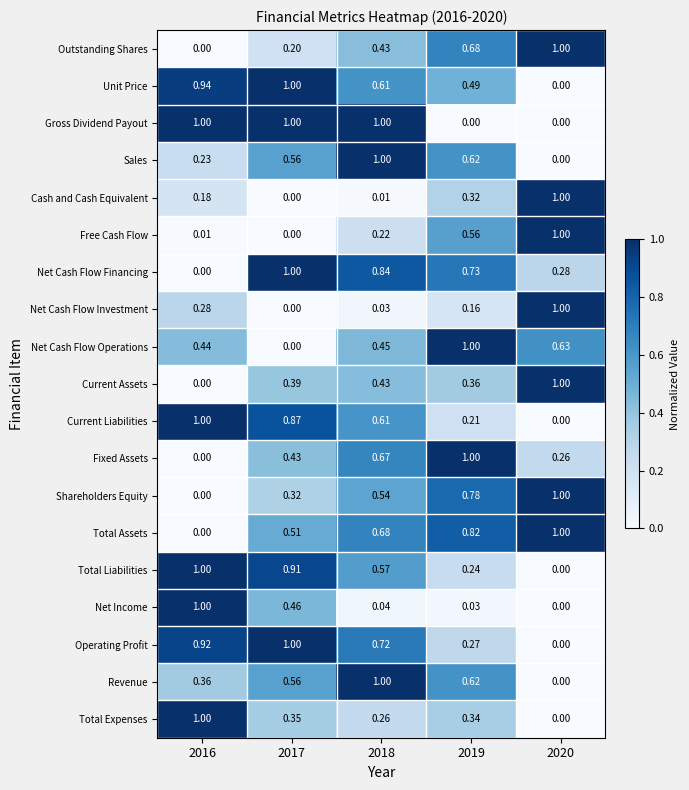

What is the total value across all series at 2019?

9.2